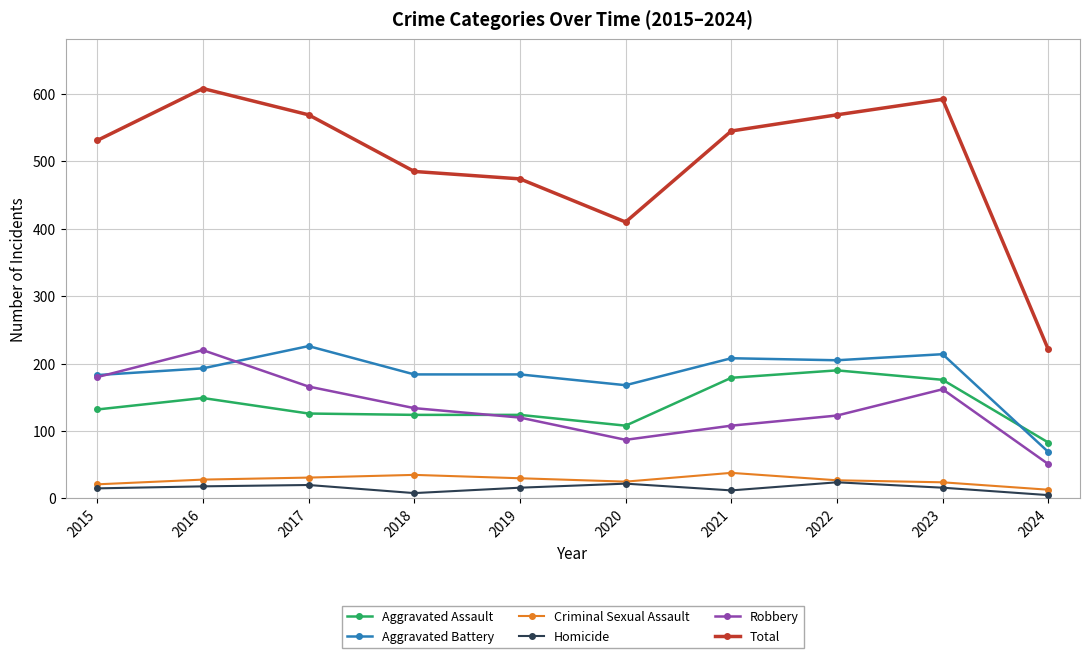

Which category has the highest value across all series?

2016